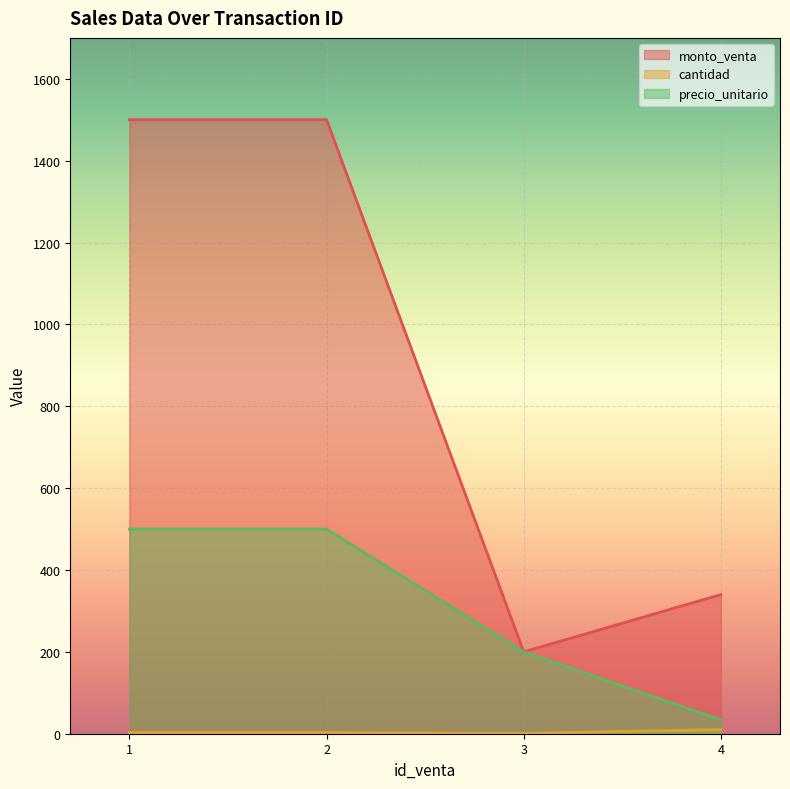

What is the difference between the monto_venta values at 2 and 4?

1160